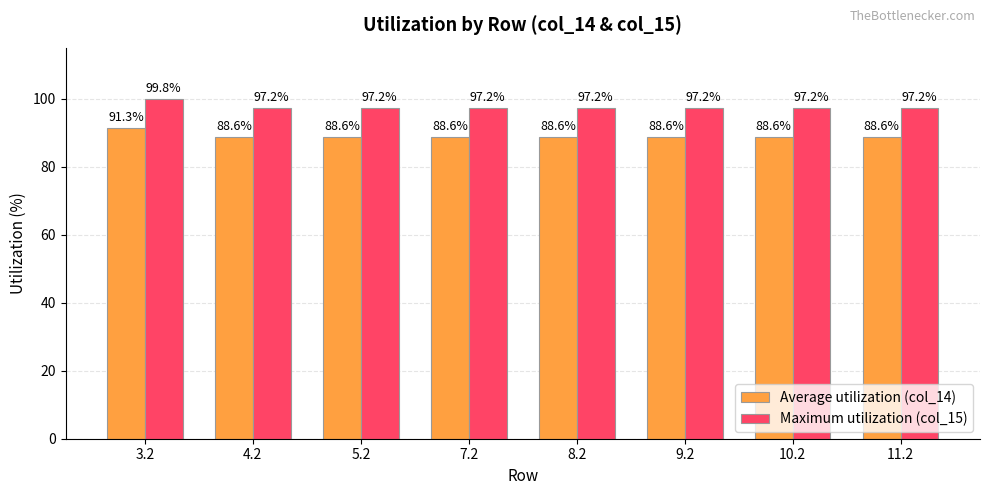

What is the smallest value displayed?

88.6